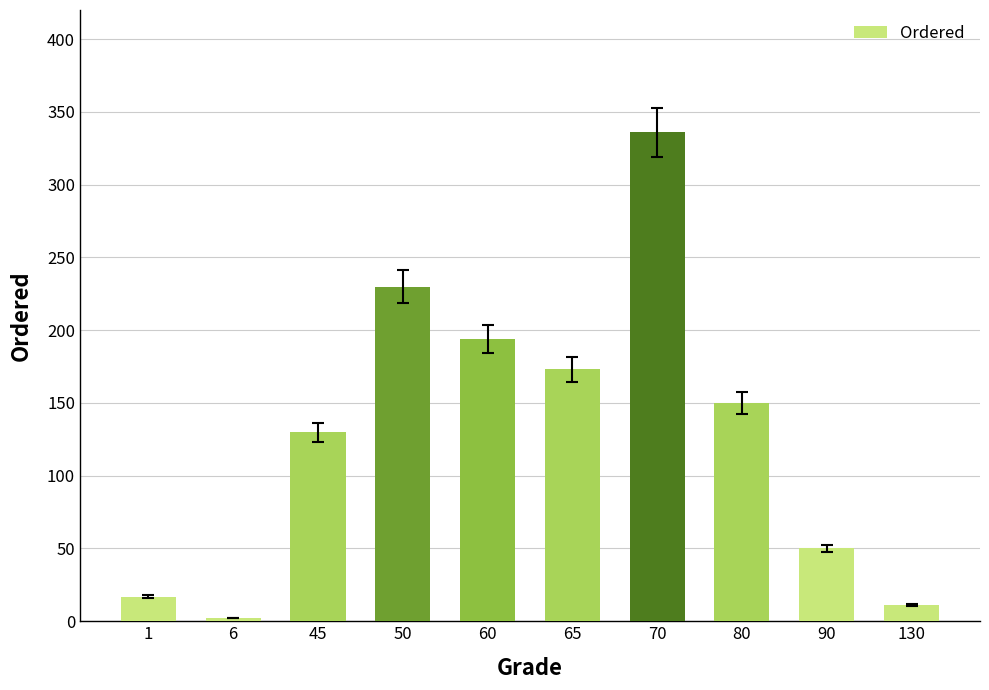

Is it true that the value at 90 is 50?

True